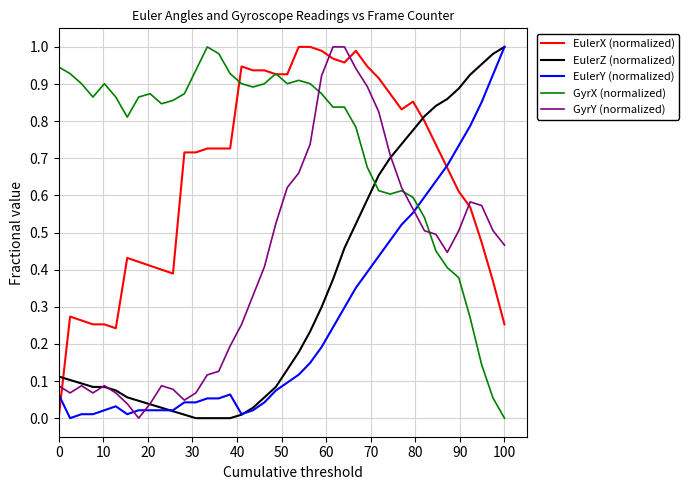

True or false: GyrY (normalized) and EulerX (normalized) cross at least once.

True